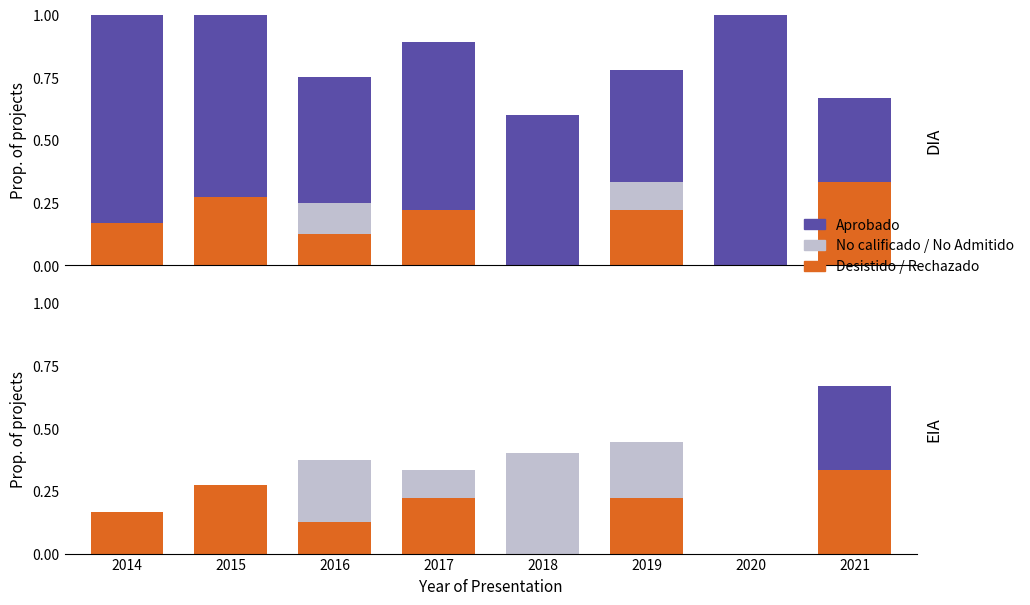

Which has a higher value, 2016 or 2014?

2014